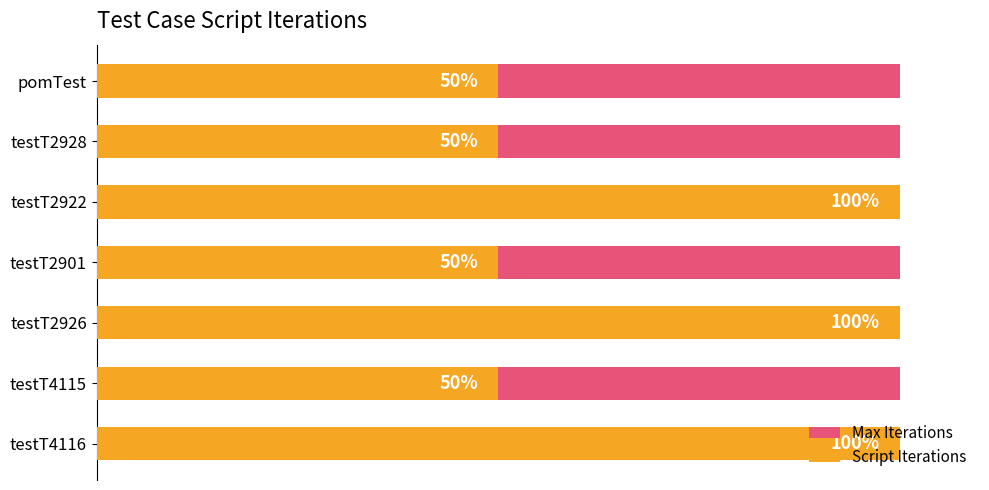

What are all the series names shown in the legend?

Max Iterations, Script Iterations